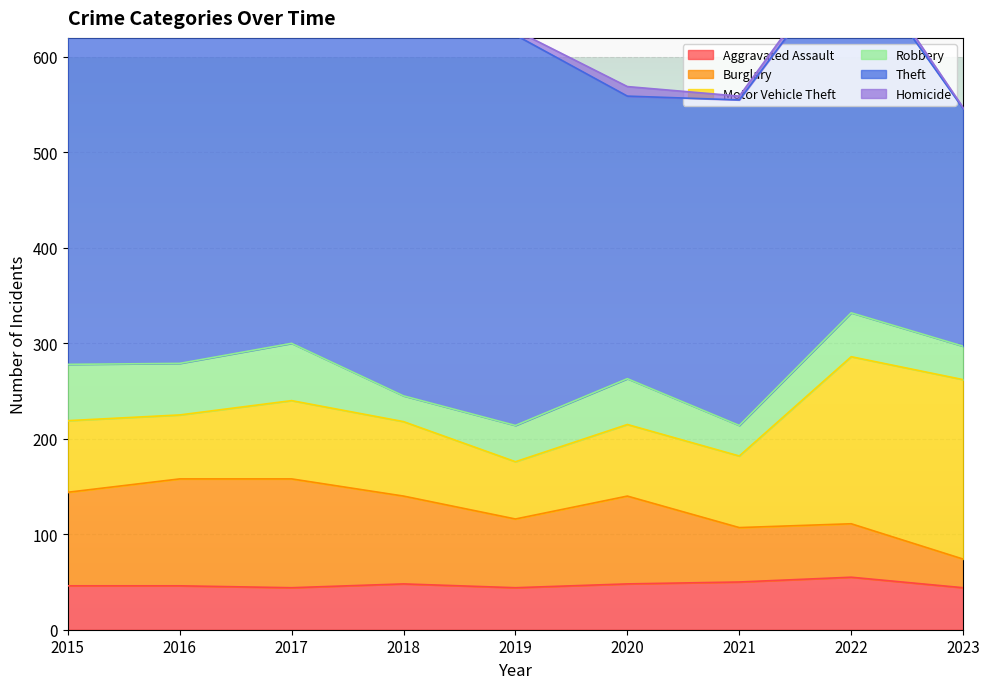

List the labels in order of Motor Vehicle Theft value, largest first.

2023, 2022, 2017, 2018, 2015, 2020, 2021, 2016, 2019